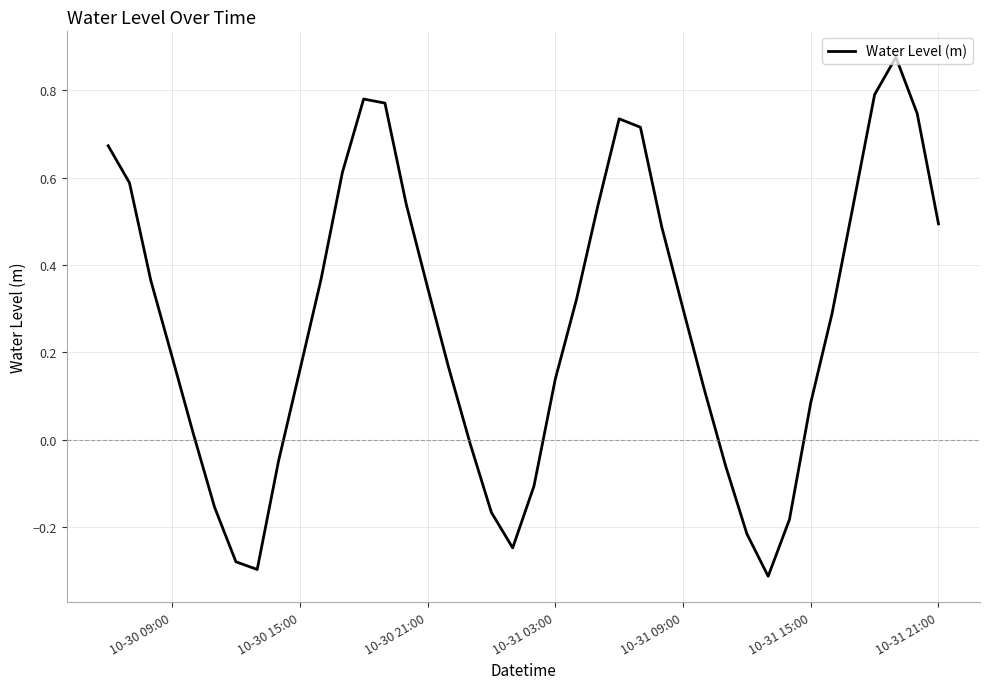

How many points are higher than both their immediate neighbors (excluding endpoints)?

3